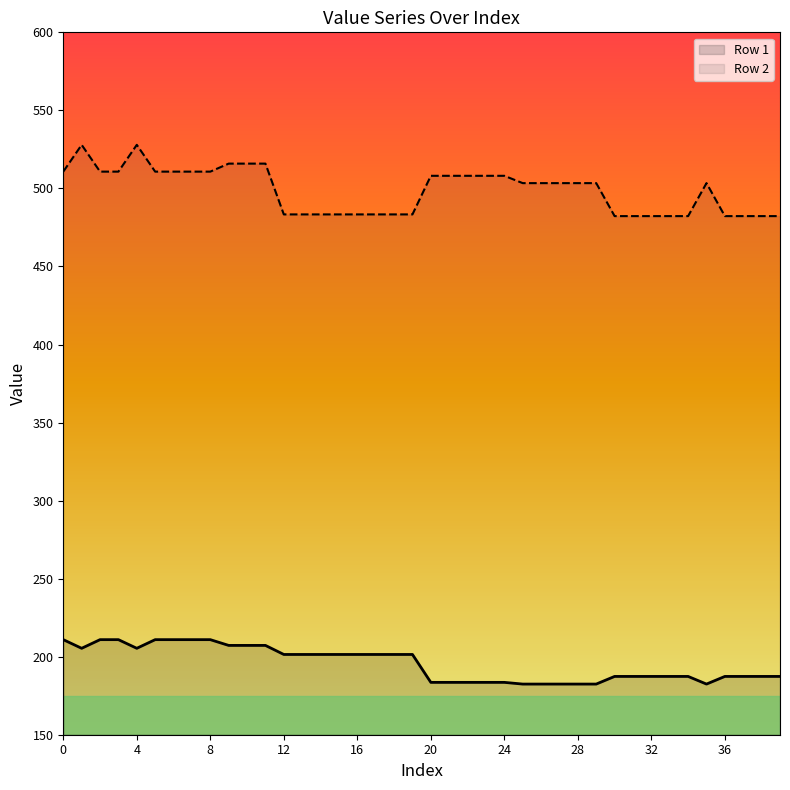

What is the minimum value for Row 2?

482.3